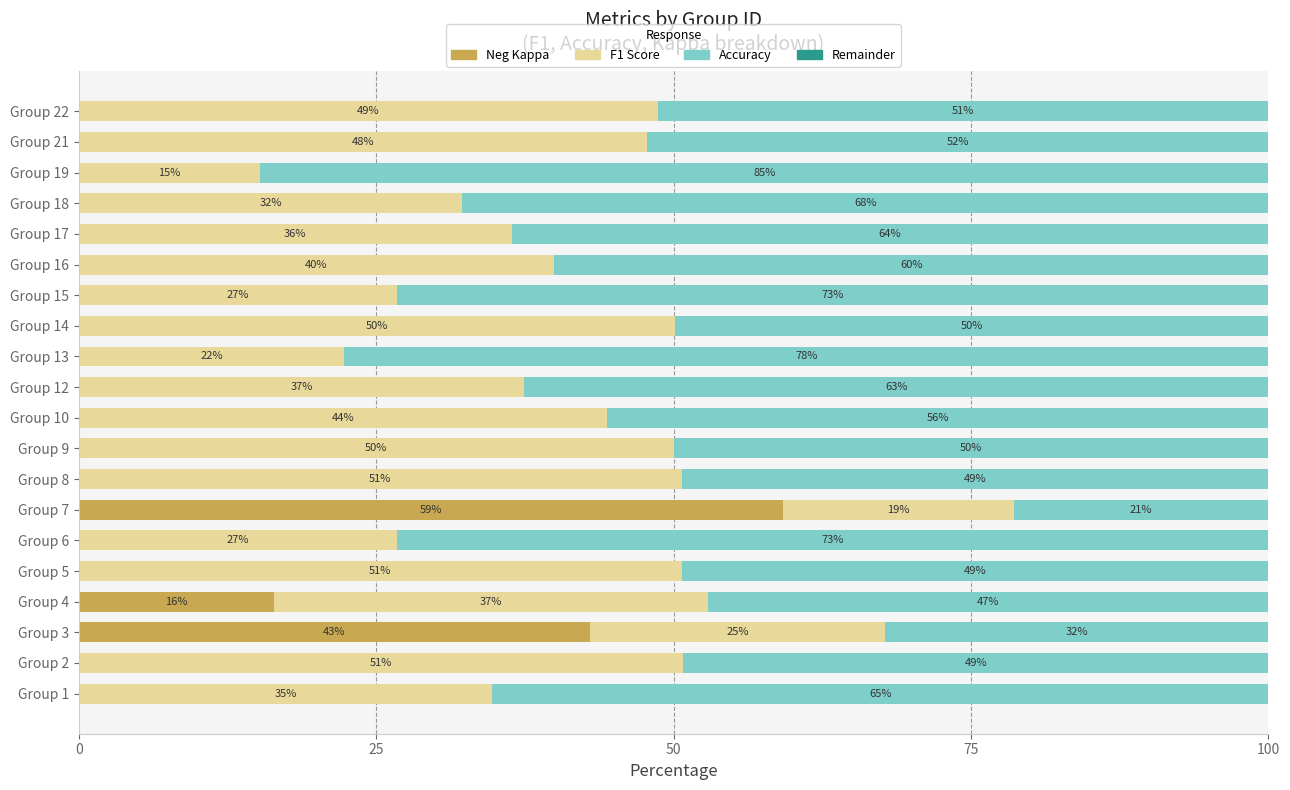

What is the total value across all series at Group 15?

100.0